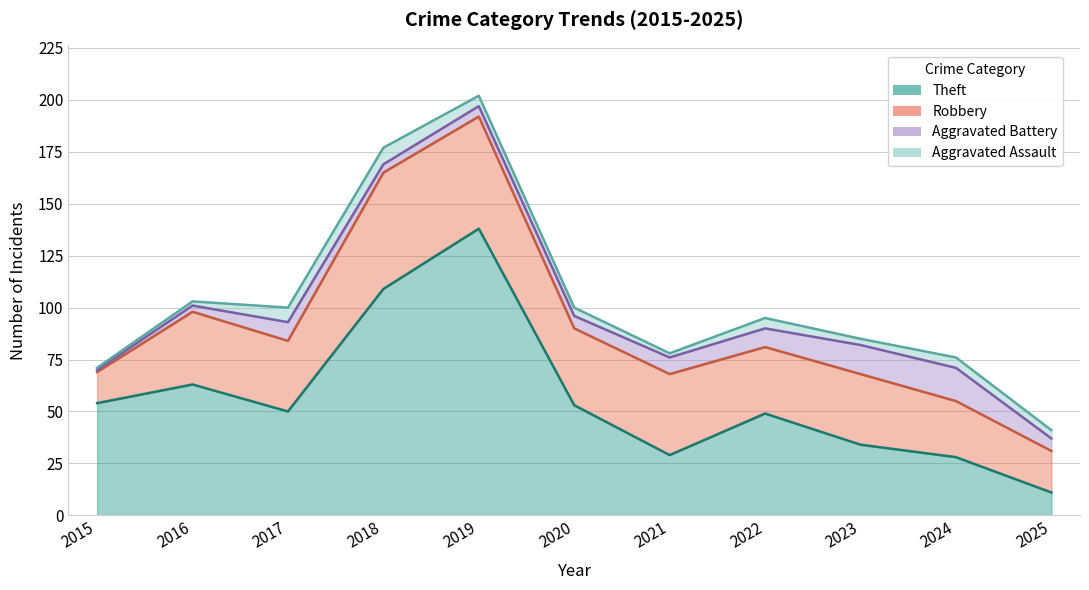

What is the greatest value displayed?

138